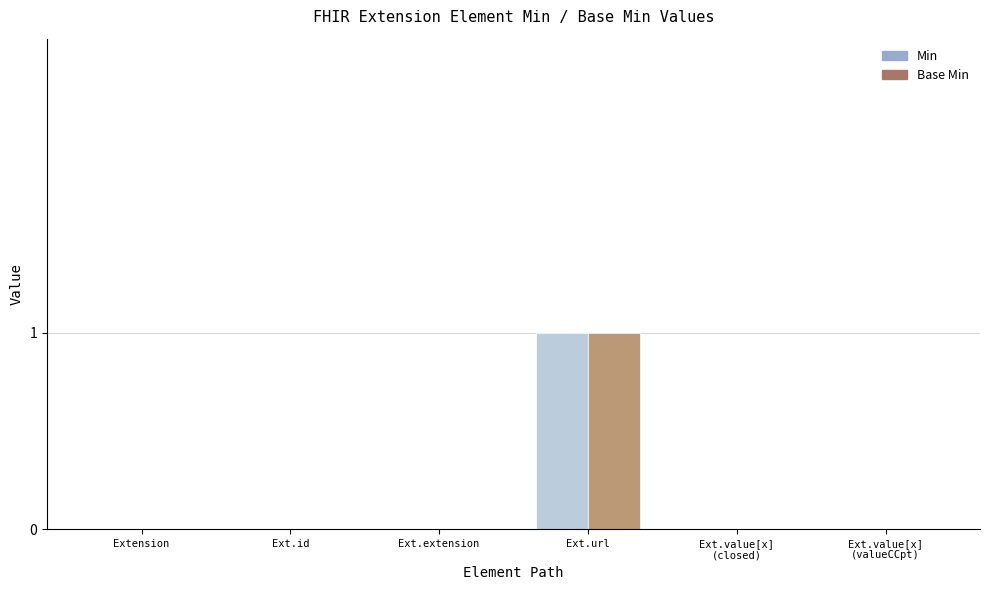

How many Min values are between 0 and 1?

6